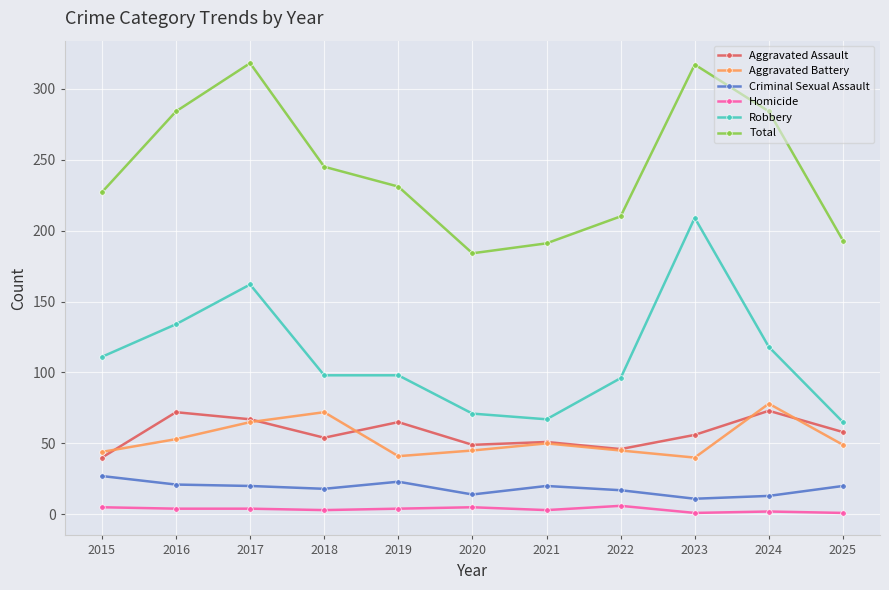

Where is the first local minimum for Aggravated Assault?

2018